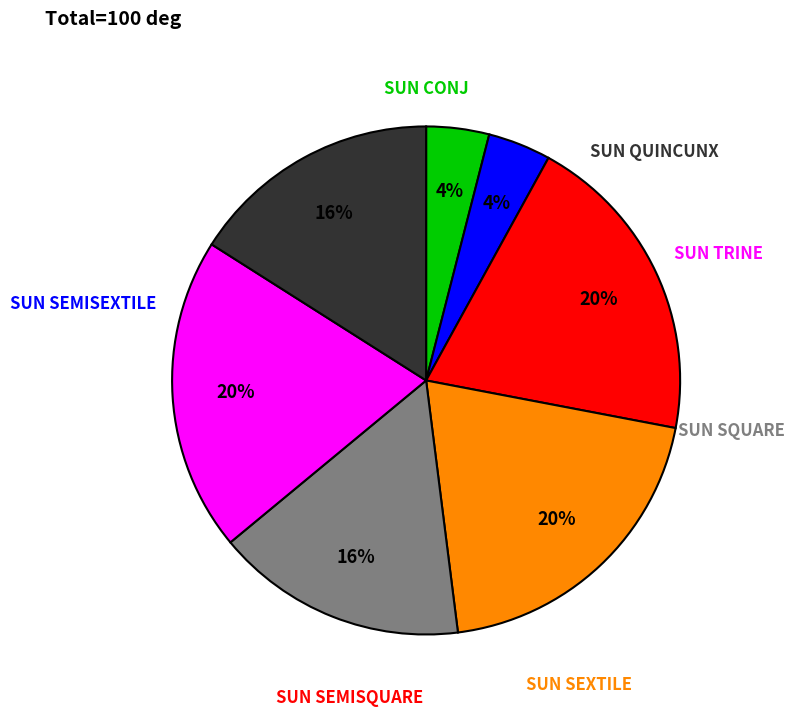

Does any single category account for the majority?

No